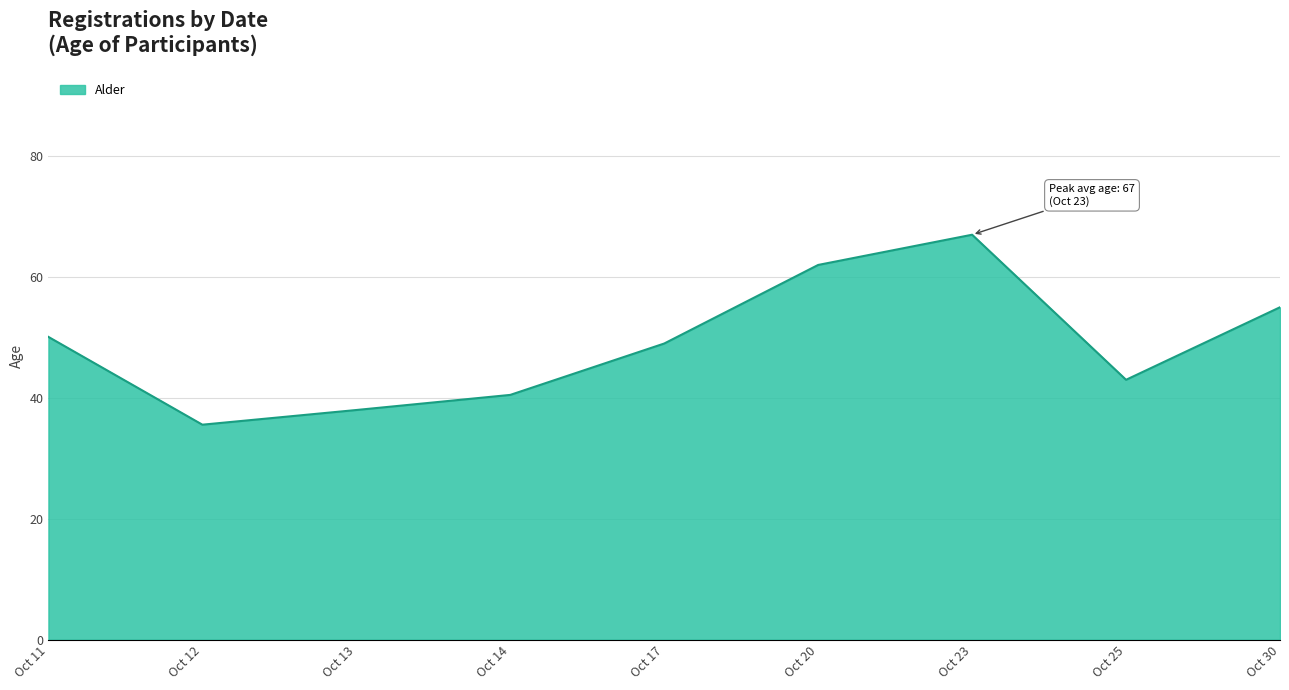

Is it true that the value at Oct 20 is 62.0?

True